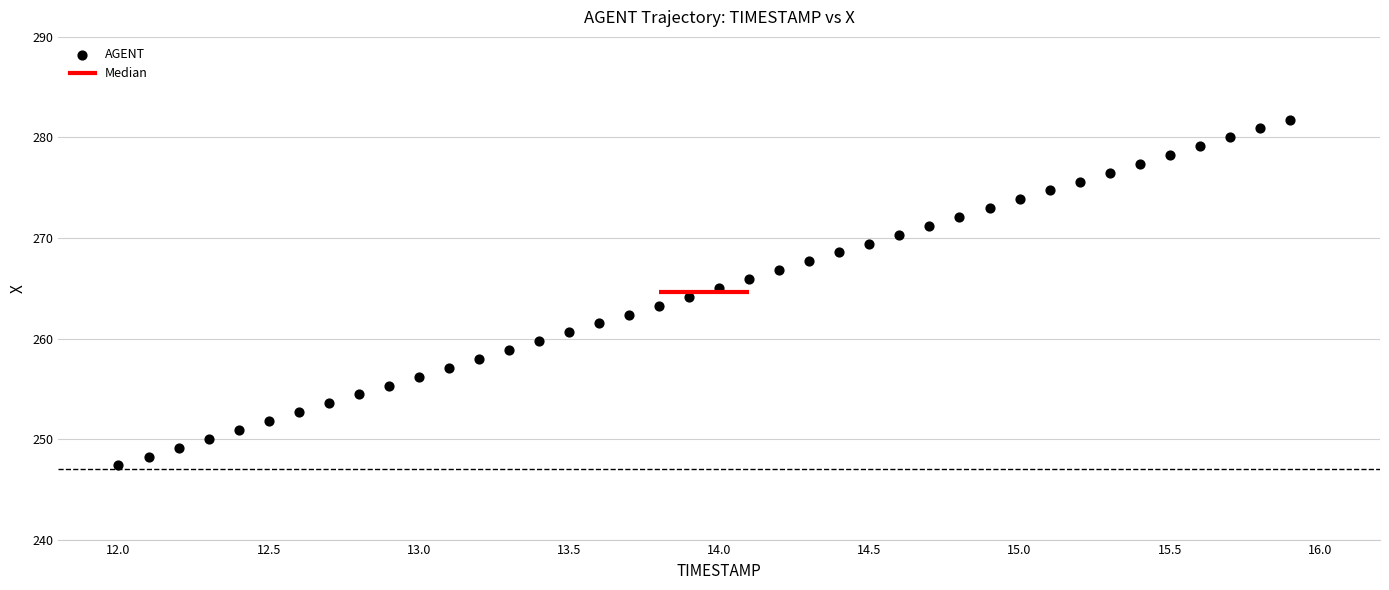

What is the range of Y values (max minus min)?

34.4